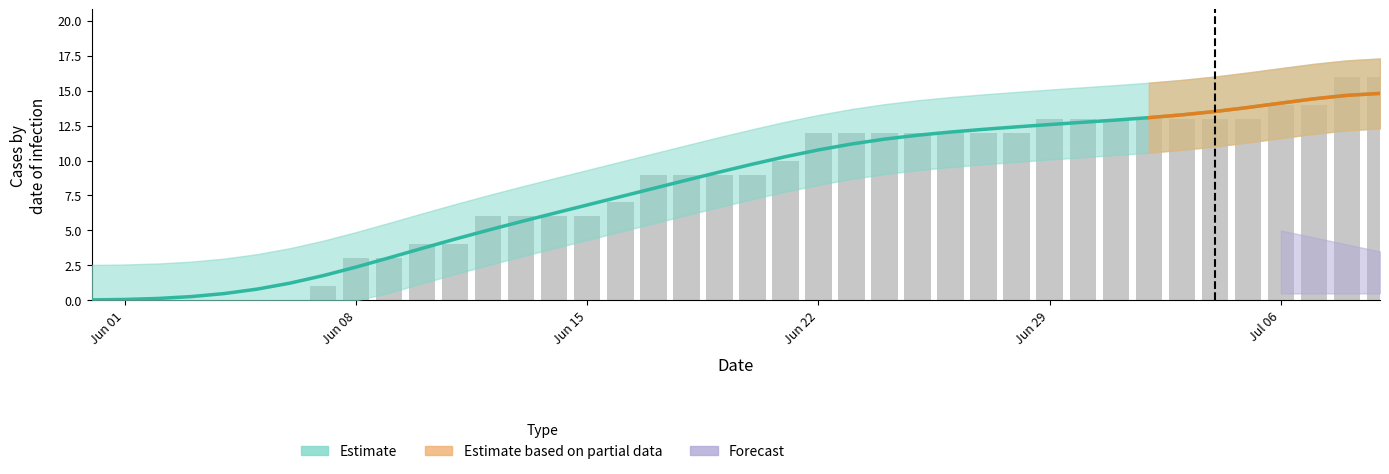

Which has a higher value, 2020-06-28 or 2020-06-22?

2020-06-28